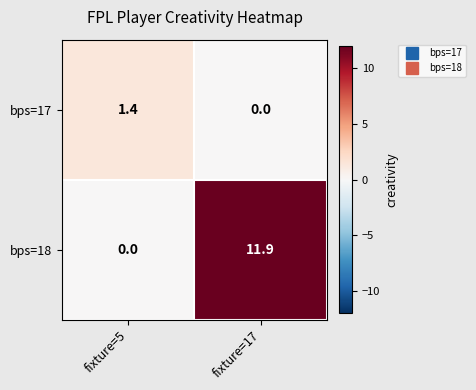

Rank the categories by bps=17 value from lowest to highest.

fixture=17, fixture=5